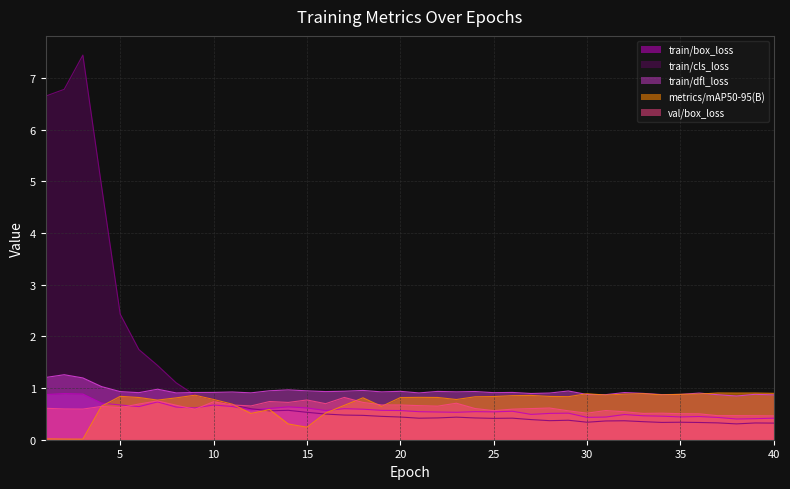

How many lines are shown in the chart?

5